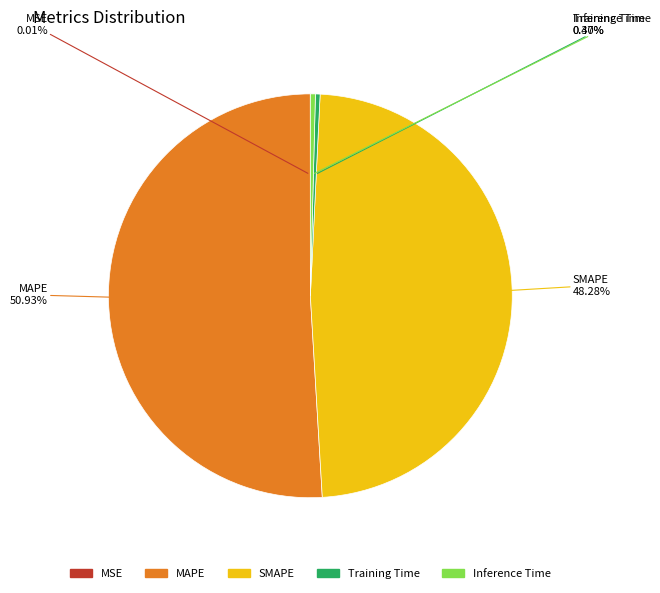

Which slice is the largest?

MAPE